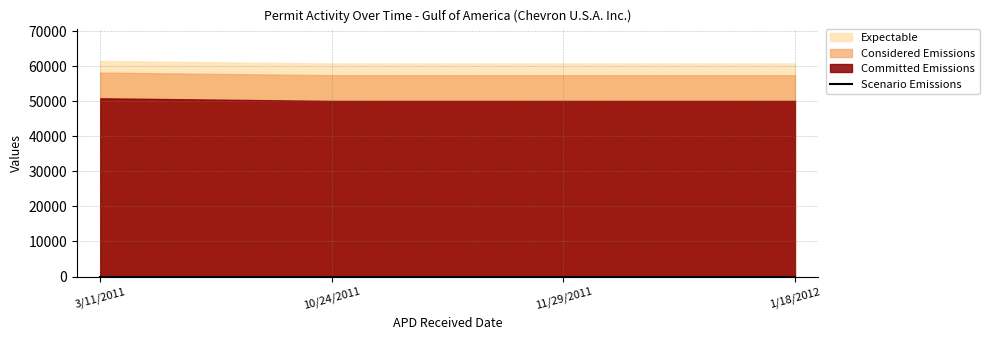

Is the value of Scenario Emissions at 10/24/2011 greater than the value of Committed Emissions at 3/11/2011?

No